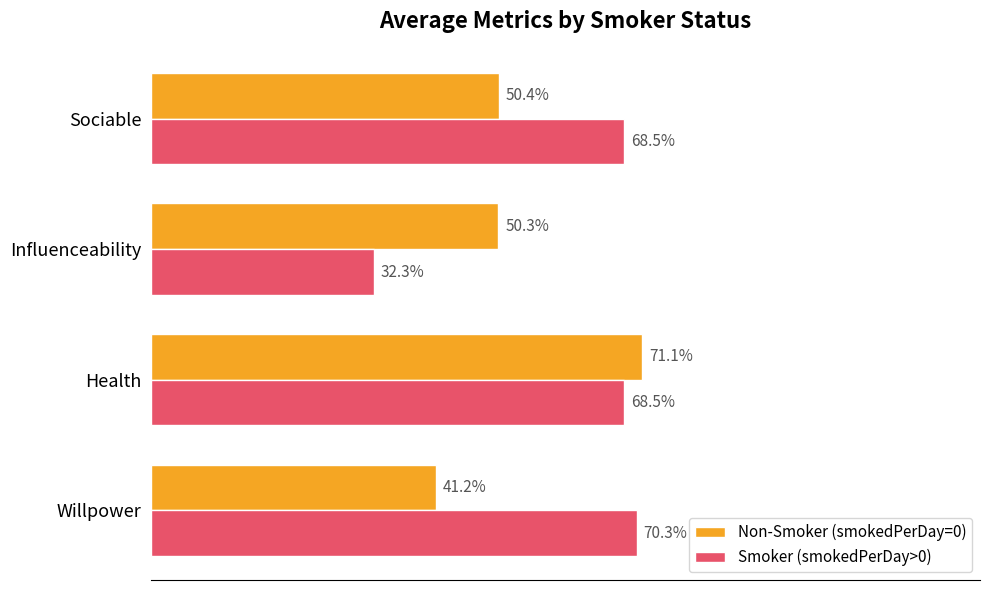

What are all the series names shown in the legend?

Non-Smoker (smokedPerDay=0), Smoker (smokedPerDay>0)